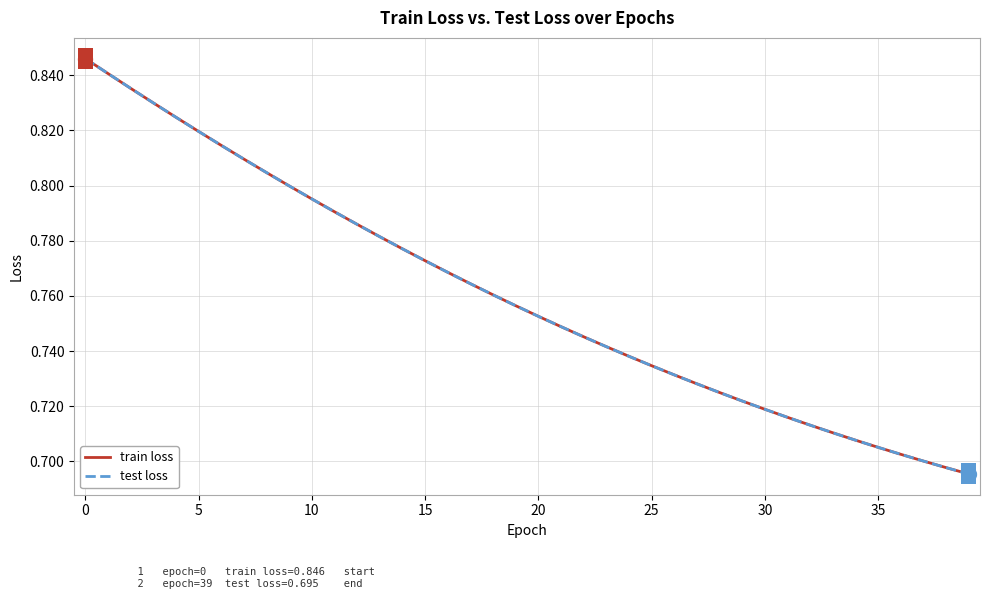

Which series has the largest total across all categories?

train loss